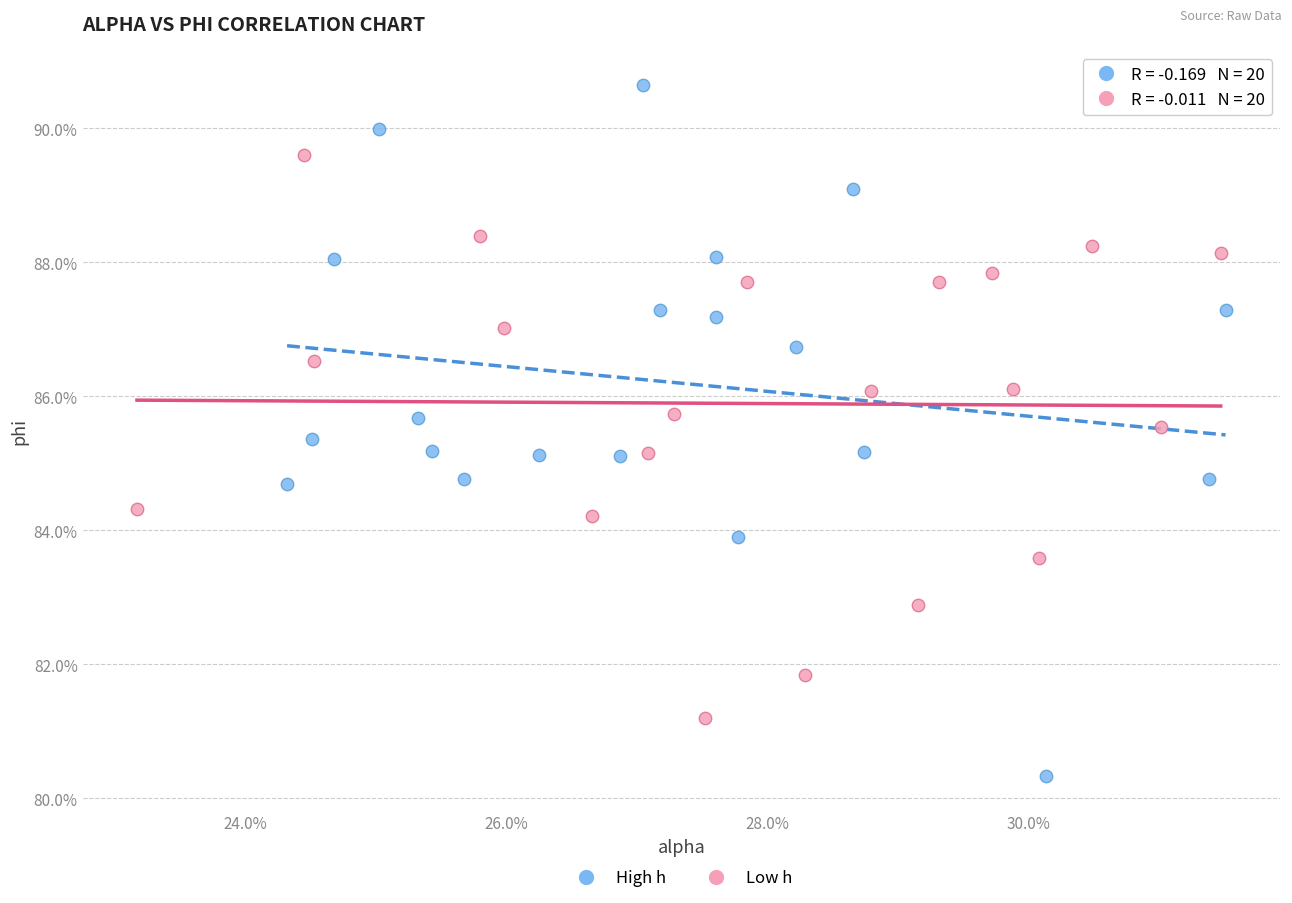

What are all the series names shown in the legend?

High h, Low h